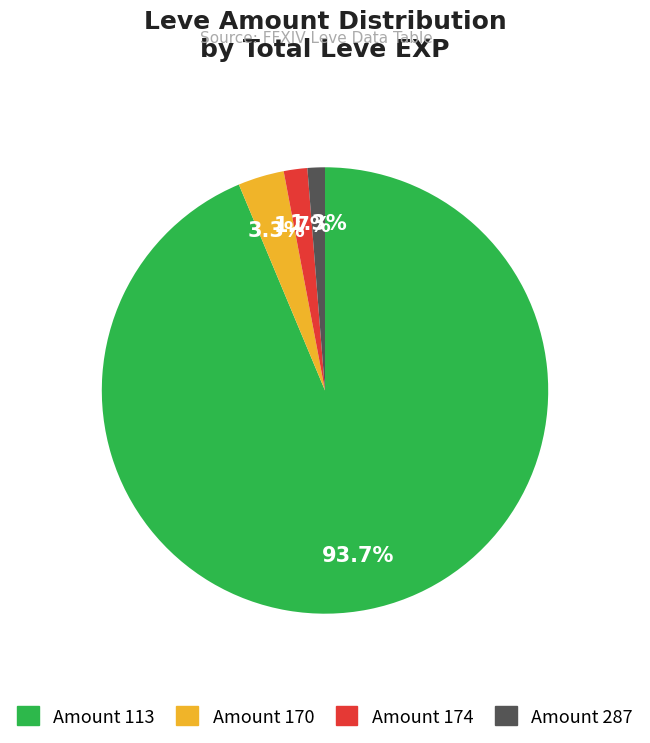

Is there a majority slice in this chart?

Yes